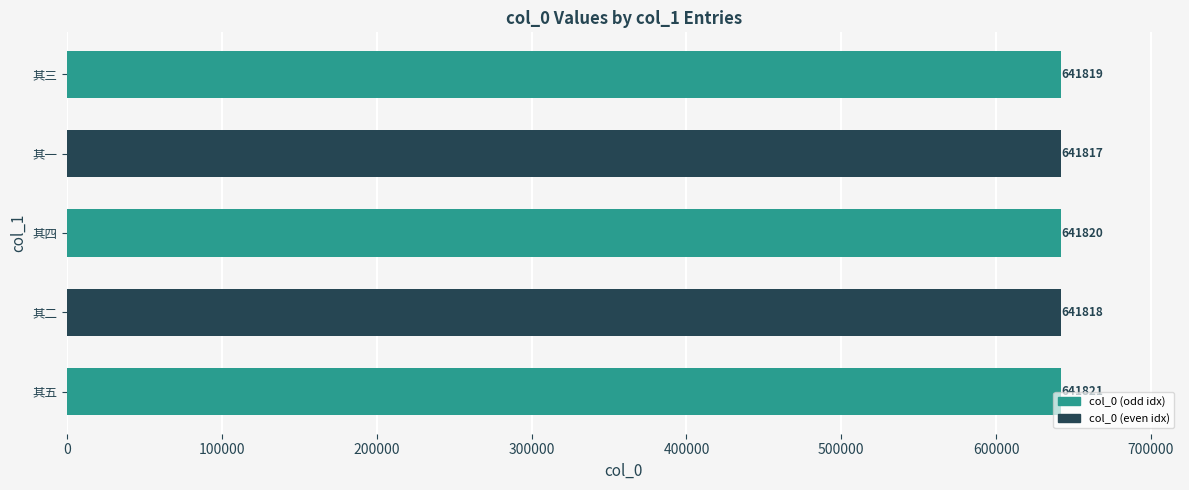

List the labels in order of value, smallest first.

其一, 其二, 其三, 其四, 其五